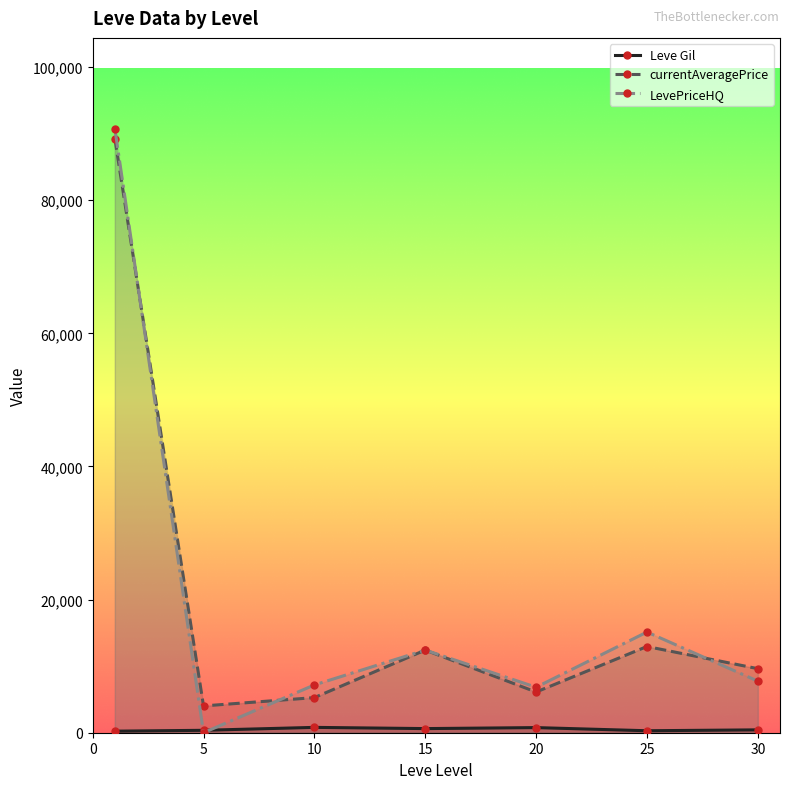

How many categories are shown in the chart?

7